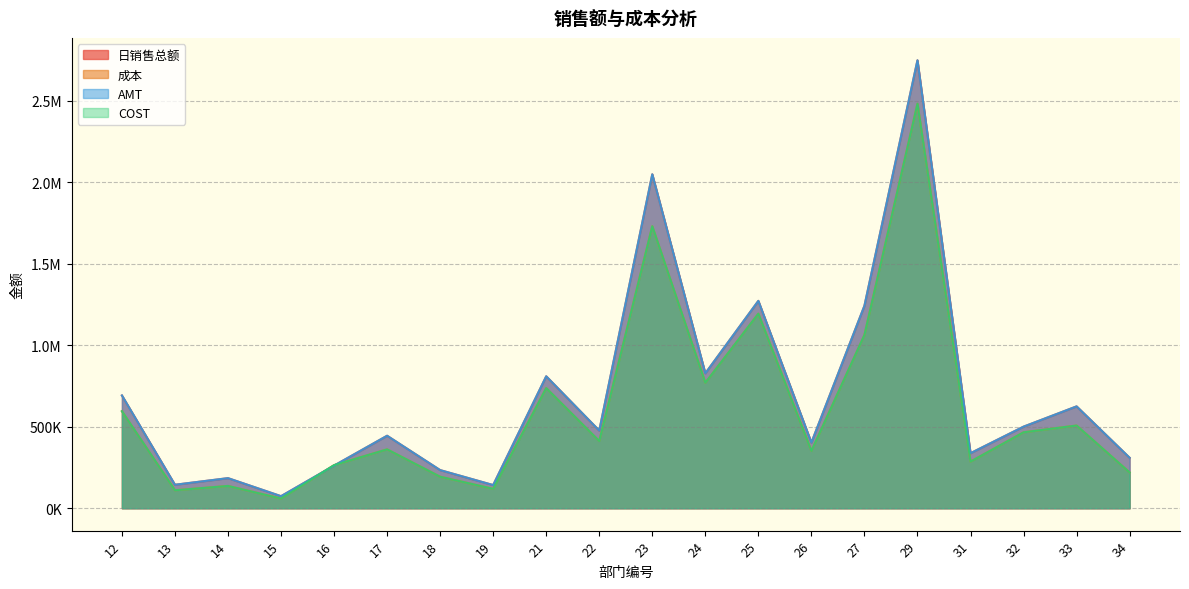

The 日销售总额 series shows 1156198.0 at 24. True or false?

False